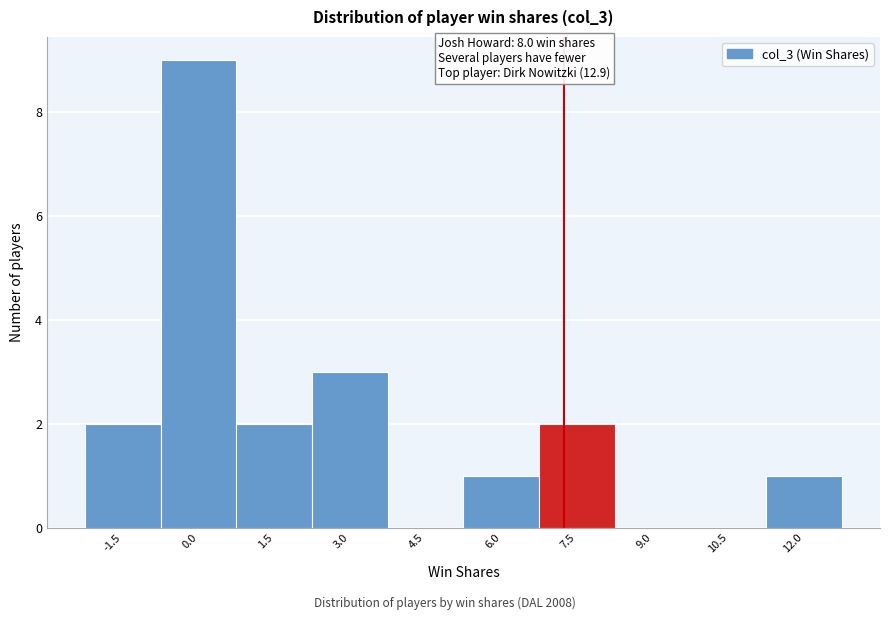

Reading left to right, what are all the values shown in this chart?

-1.5=2	0.0=9	1.5=2	3.0=3	4.5=0	6.0=1	7.5=2	9.0=0	10.5=0	12.0=1